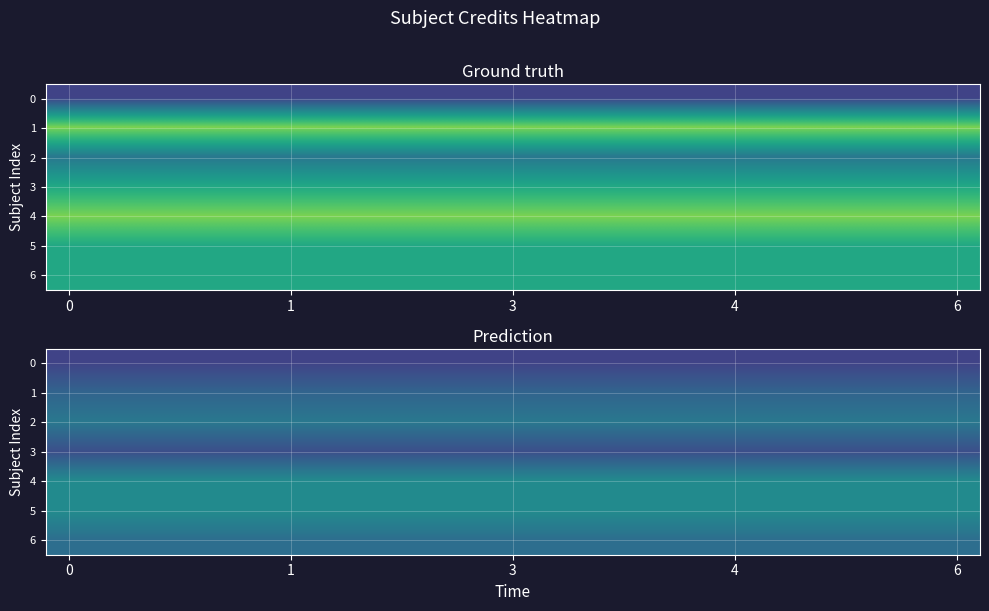

What is the maximum value shown in the chart?

4.8